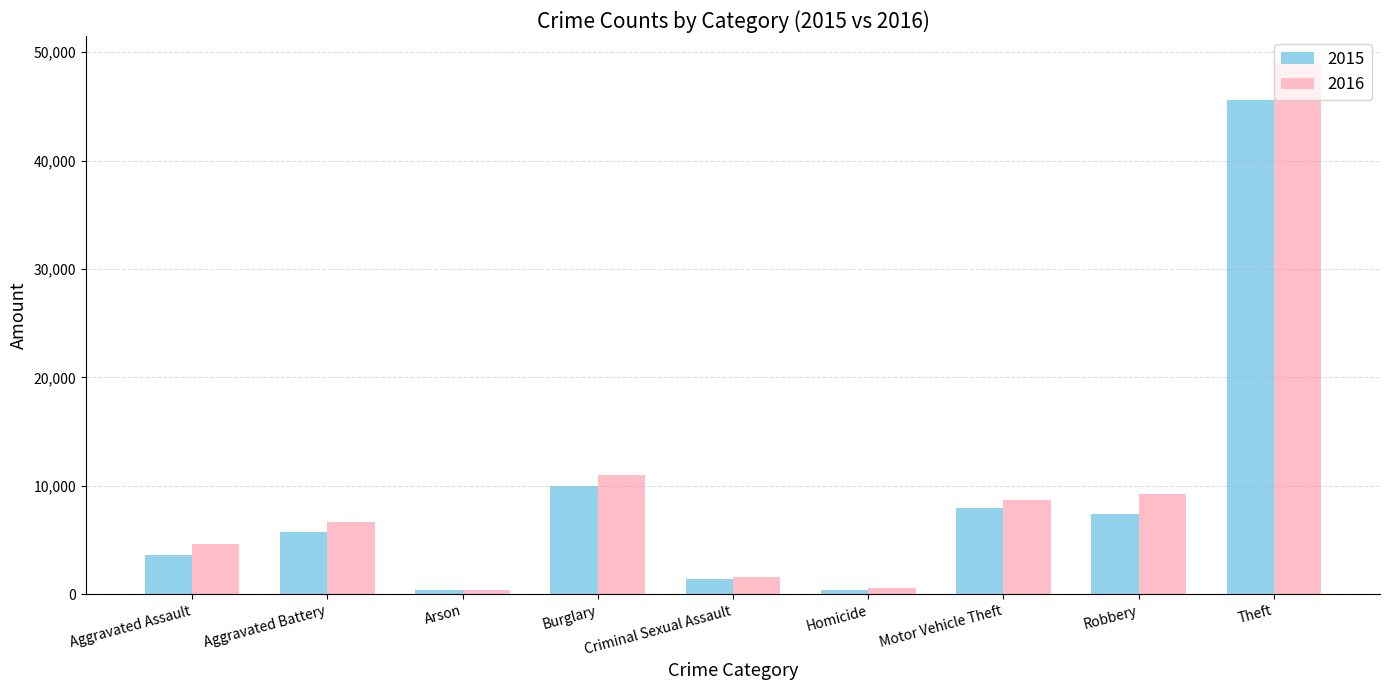

What is the total value across all series at Theft?

94603